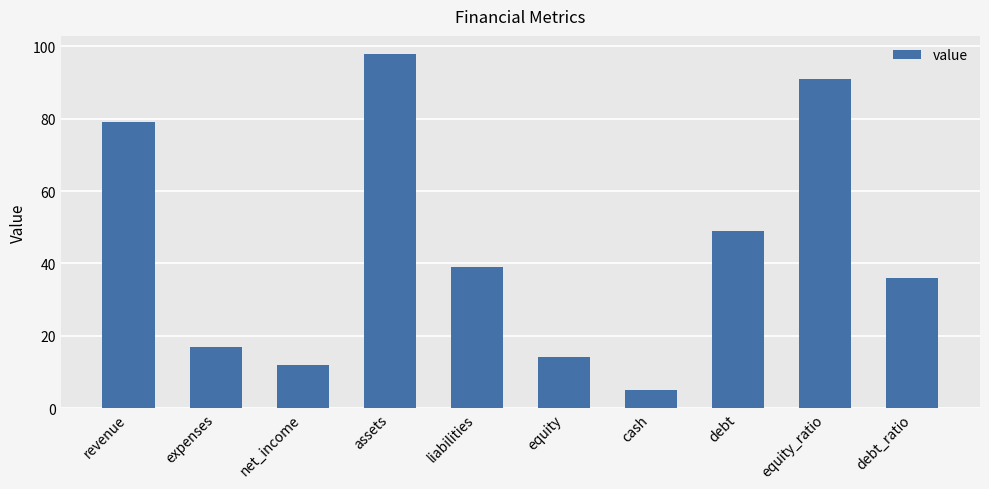

Where does the data first go above 39?

revenue